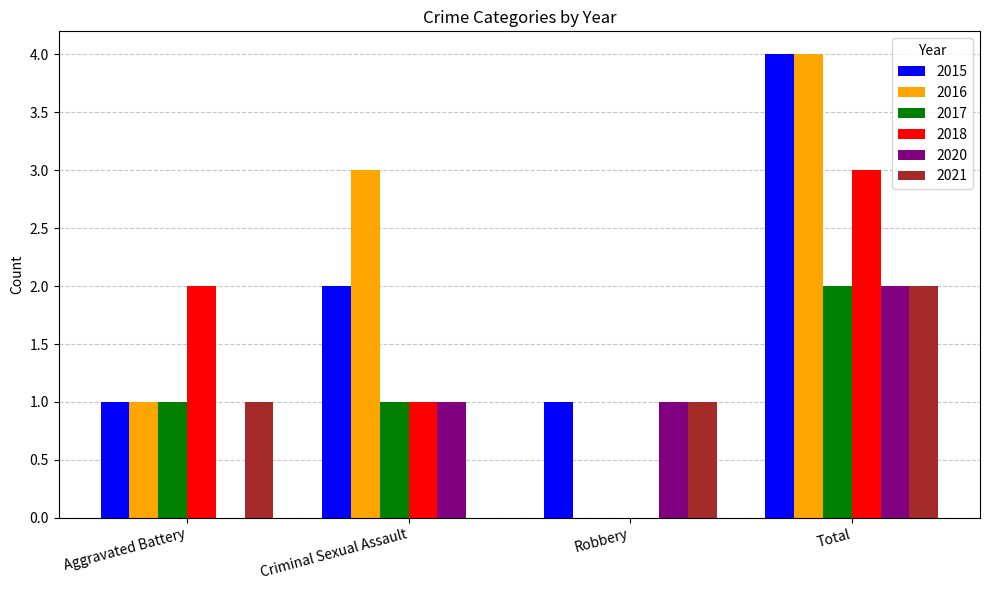

What is the maximum value shown in the chart?

4